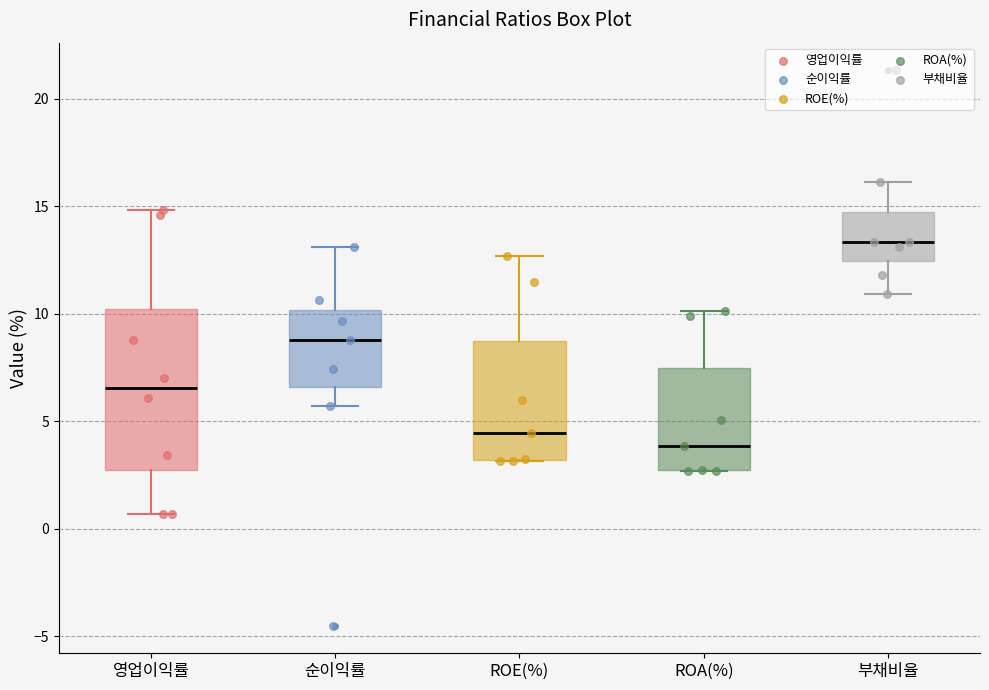

Reading left to right, transcribe this box plot: for each box, give where its median line is, the range the box spans, and where its two whiskers end, as read against the y-axis. The values are not printed on the chart, so give them approximately, as read against the axis.

영업이익률: median 6.5, box 3.0 to 10.0, whiskers 0.5 to 15.0
순이익률: median 9.0, box 6.5 to 10.0, whiskers 5.5 to 13.0
ROE(%): median 4.5, box 3.0 to 8.5, whiskers 3.0 to 12.5
ROA(%): median 4.0, box 2.5 to 7.5, whiskers 2.5 to 10.0
부채비율: median 13.5, box 12.5 to 14.5, whiskers 11.0 to 16.0